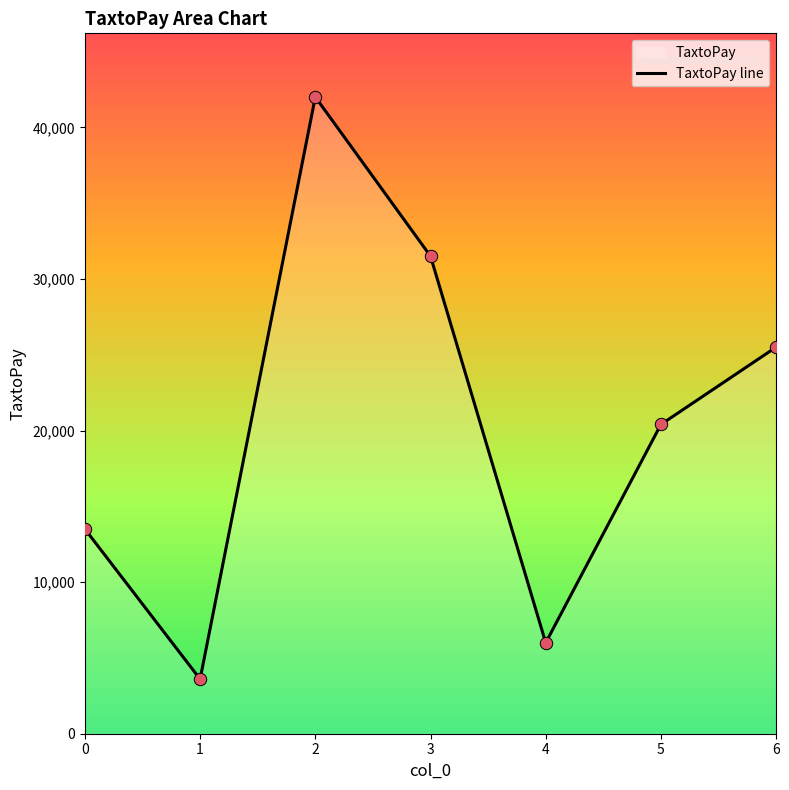

What is the change in value from 2 to 6?

-16500